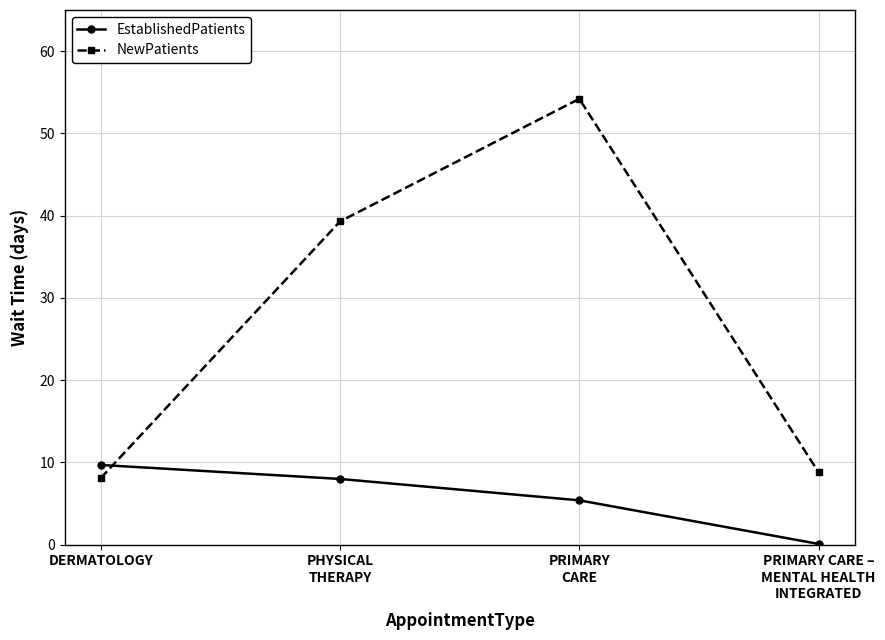

True or false: EstablishedPatients has a value of 9.7 at DERMATOLOGY.

True